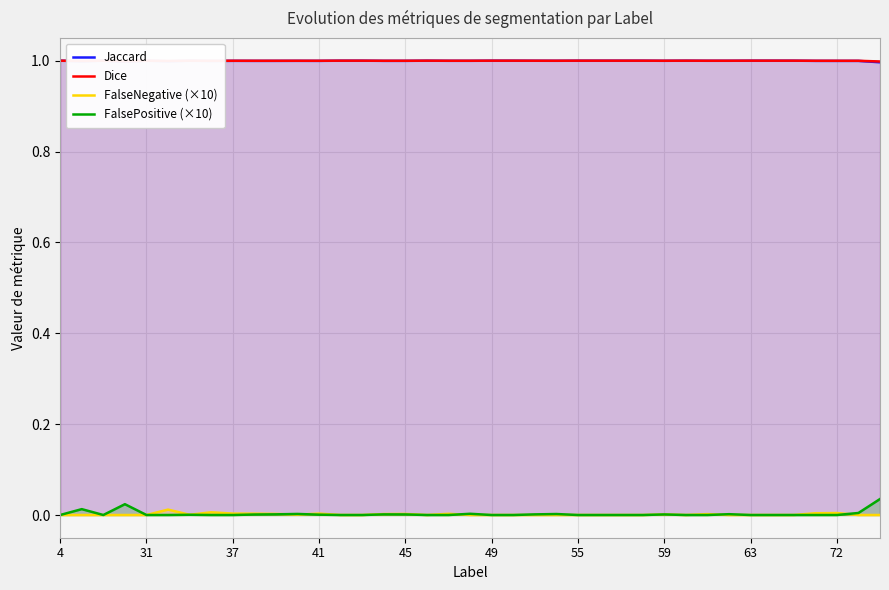

True or false: Dice and FalsePositive (×10) cross at least once.

False